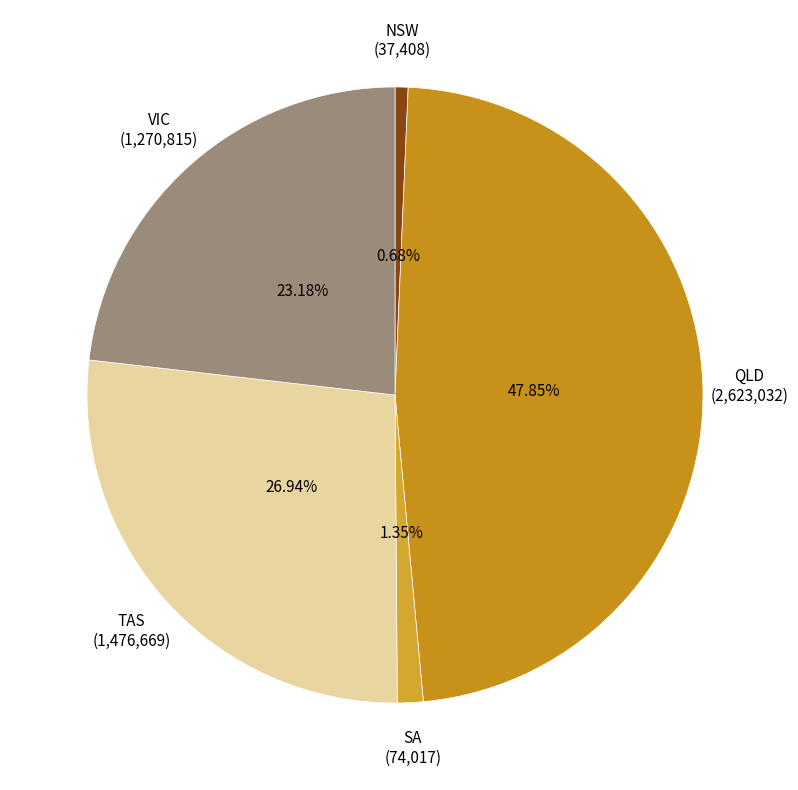

To the nearest percent, what is the difference between the largest and smallest slice percentages?

47%